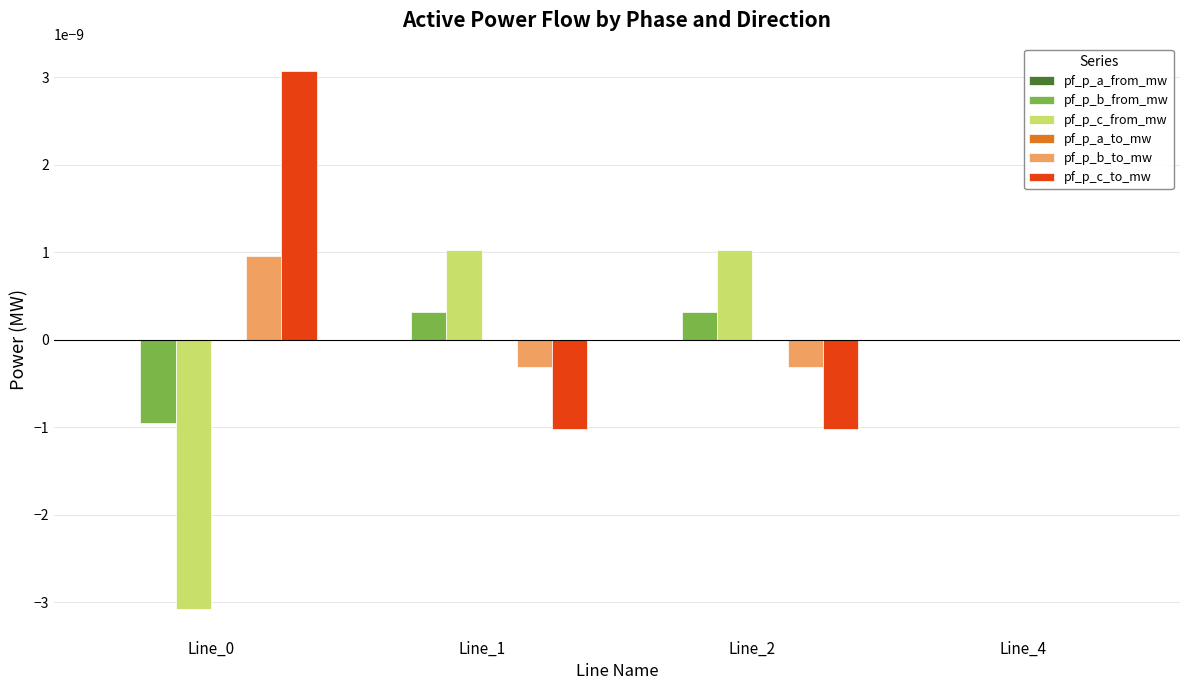

How many categories are shown in the chart?

4